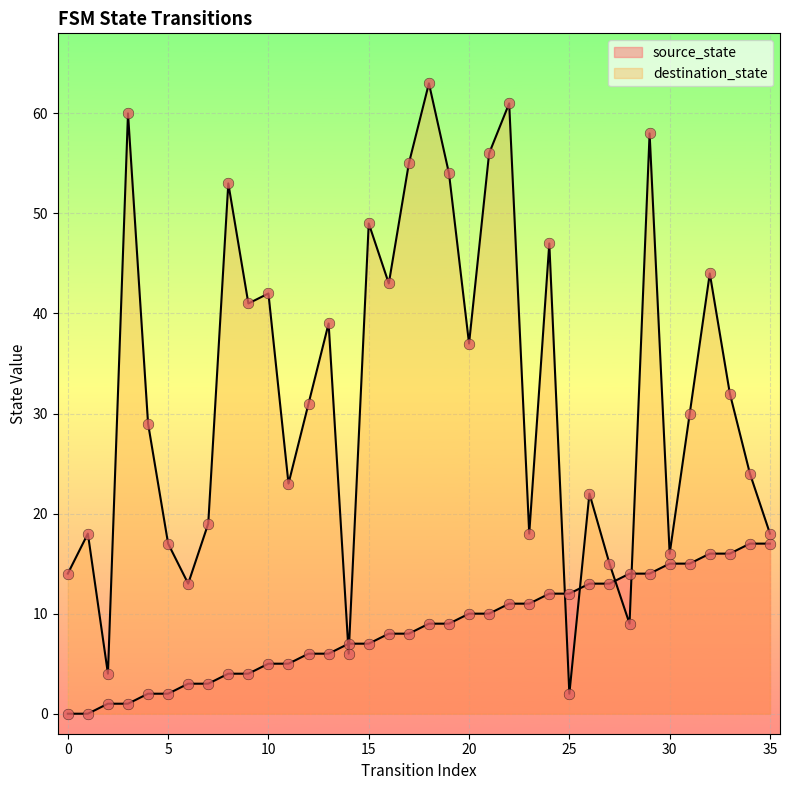

At how many categories does at least one series exceed 9?

34